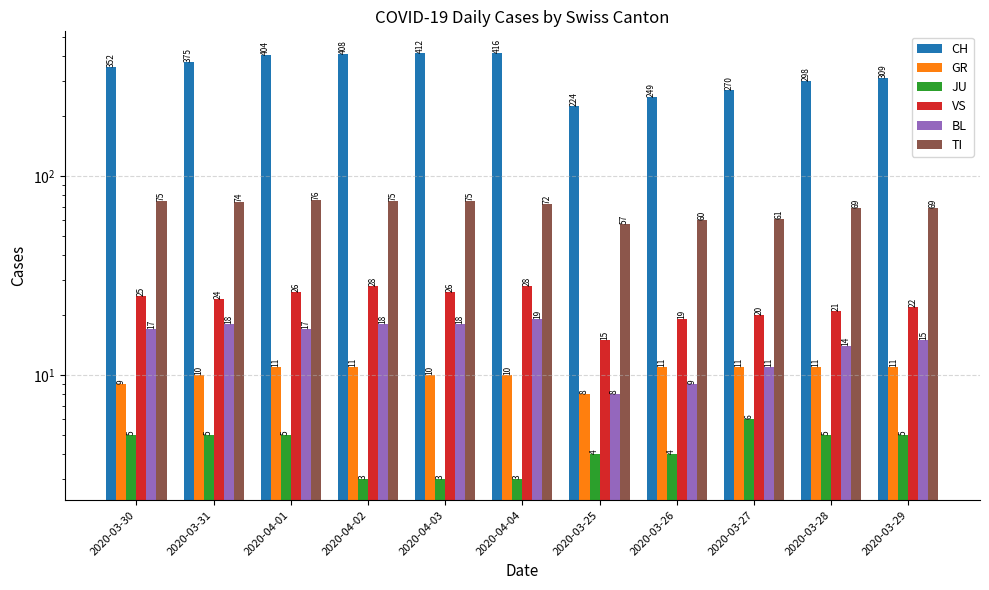

Is it true that JU equals 5 at 2020-03-29?

True